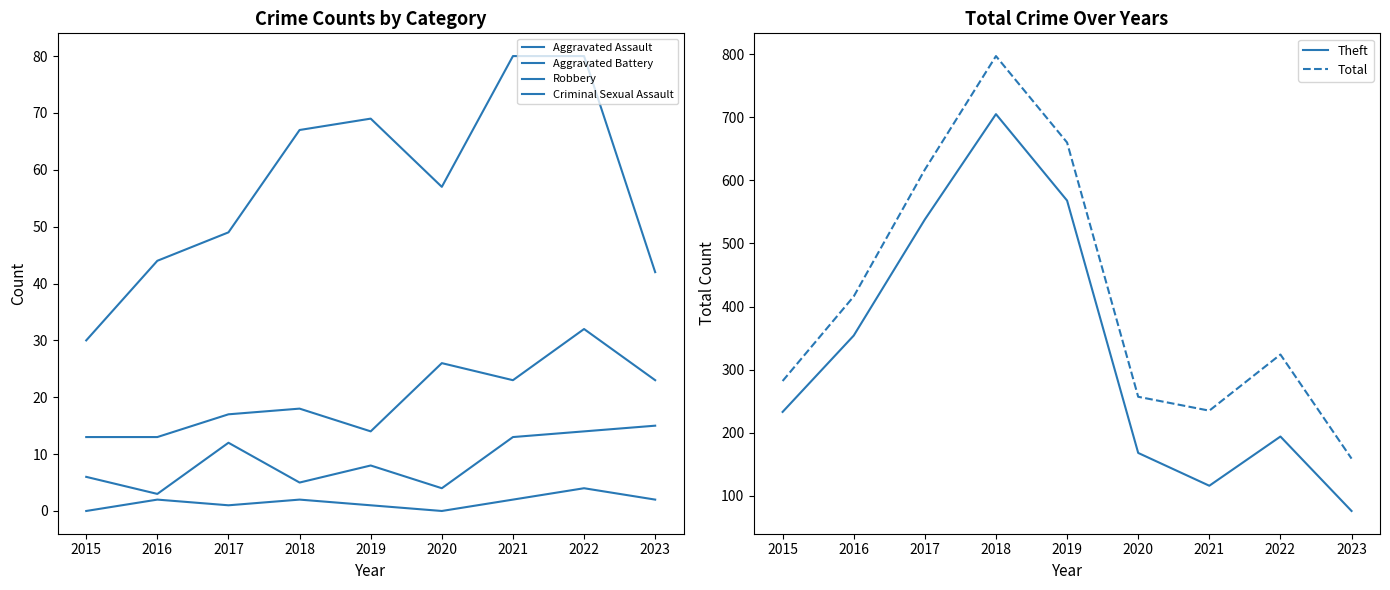

In Criminal Sexual Assault, how many points are lower than both neighbors (excluding endpoints)?

2